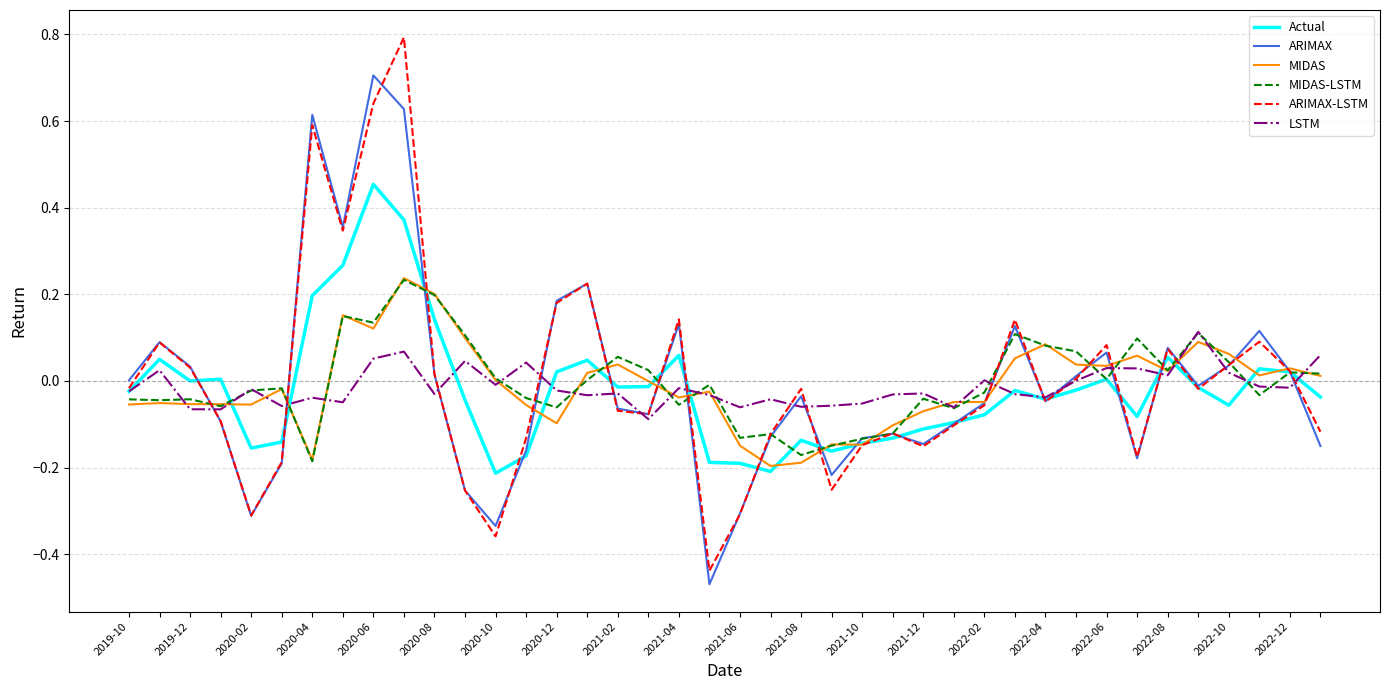

What is the maximum value shown in the chart?

0.8